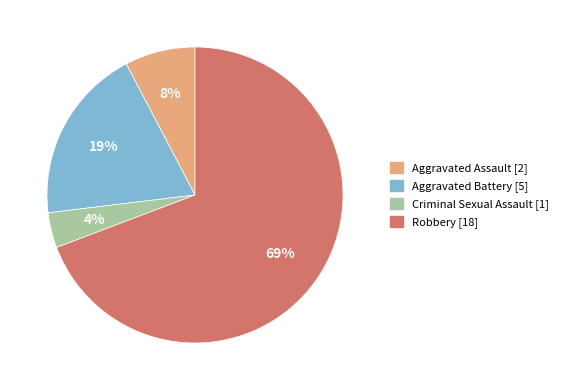

Between Aggravated Battery and Criminal Sexual Assault, which is larger?

Aggravated Battery